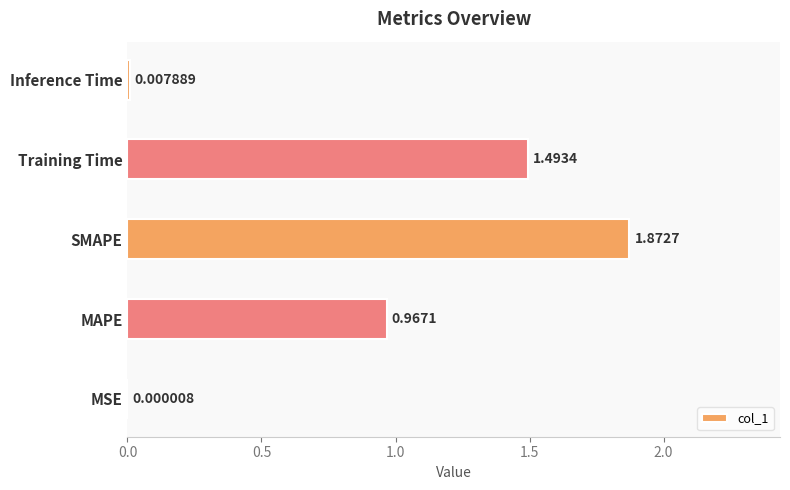

At which category does the chart reach its peak across all series?

SMAPE